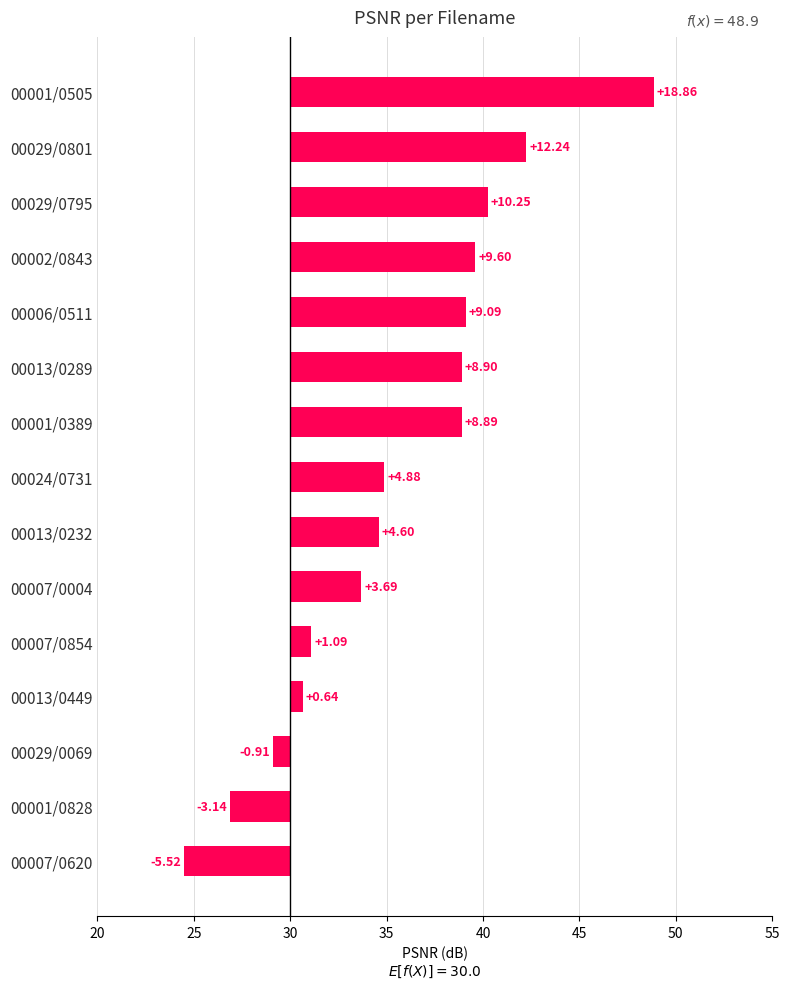

What is the difference between the maximum and second lowest values?

22.0